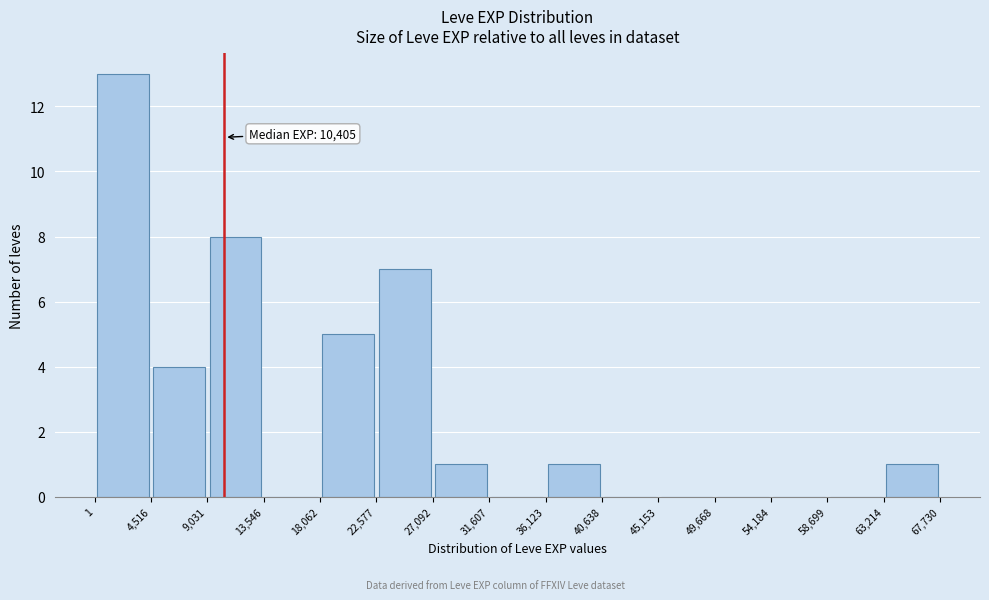

Which range on the x-axis has the tallest bar?

1 to 4,516